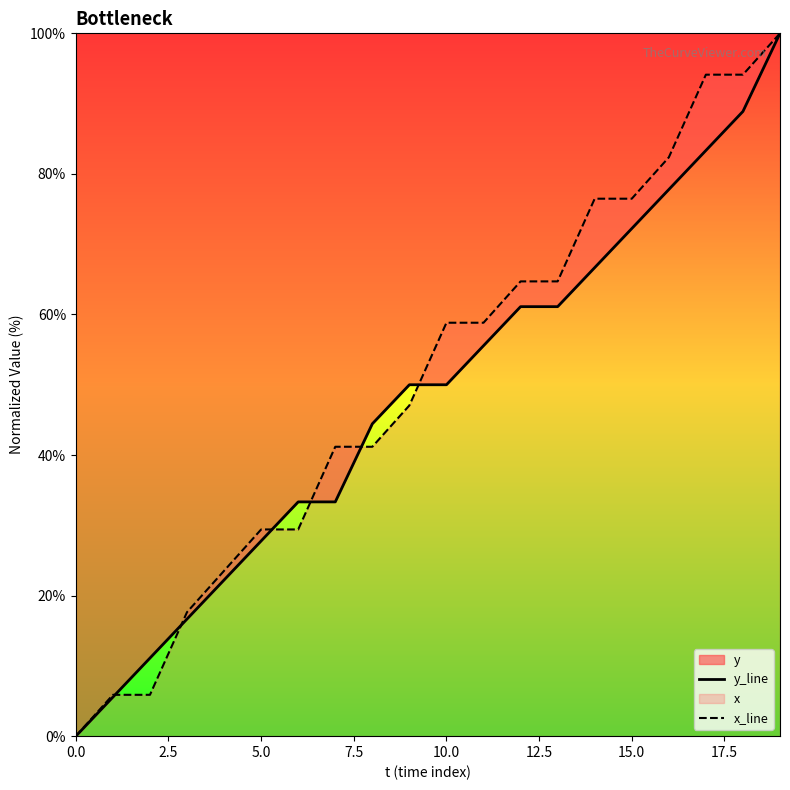

Reading left to right, extract all data points from this chart.

y_line: 0.0	5.6	11.1	16.7	22.2	27.8	33.3	33.3	44.4	50.0	50.0	55.6	61.1	61.1	66.7	72.2	77.8	83.3	88.9	100.0
x_line: 0.0	5.9	5.9	17.6	23.5	29.4	29.4	41.2	41.2	47.1	58.8	58.8	64.7	64.7	76.5	76.5	82.4	94.1	94.1	100.0